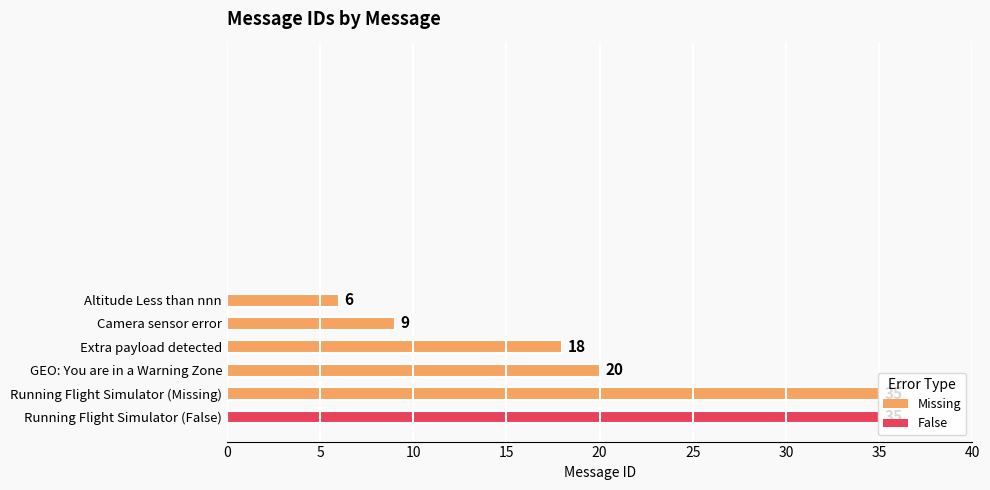

What is the value of the 3rd bar from the top?

18